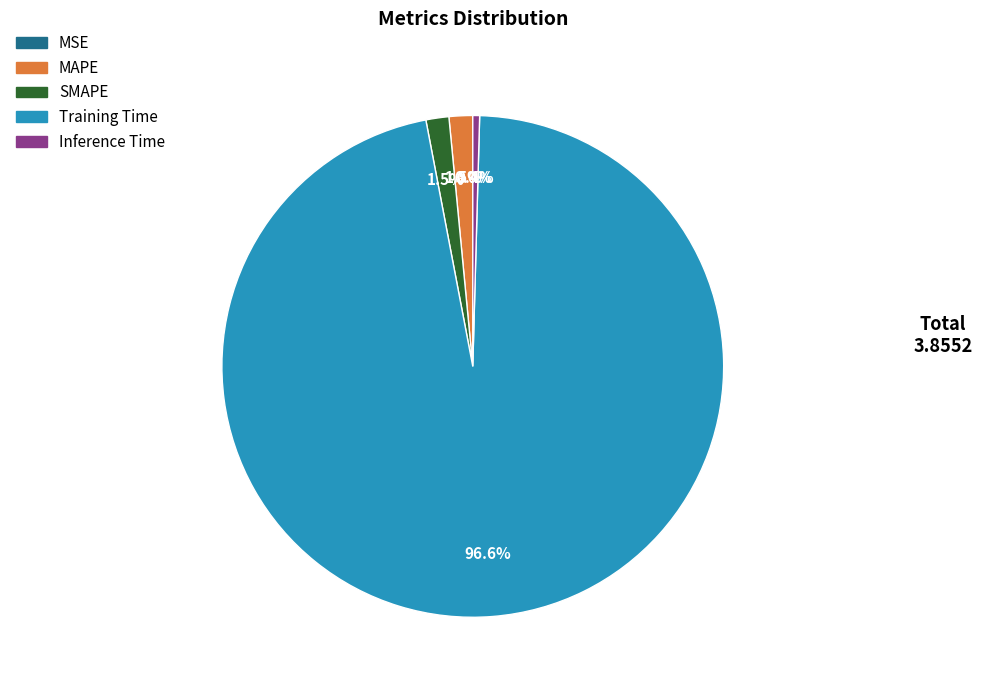

Which category has the biggest portion of the pie?

Training Time